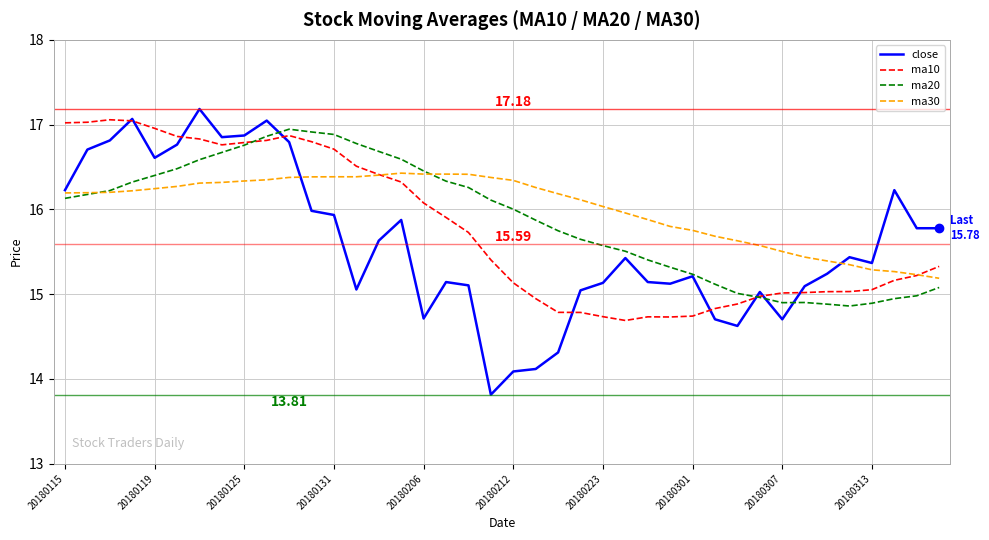

Which series has the largest range (max minus min)?

close